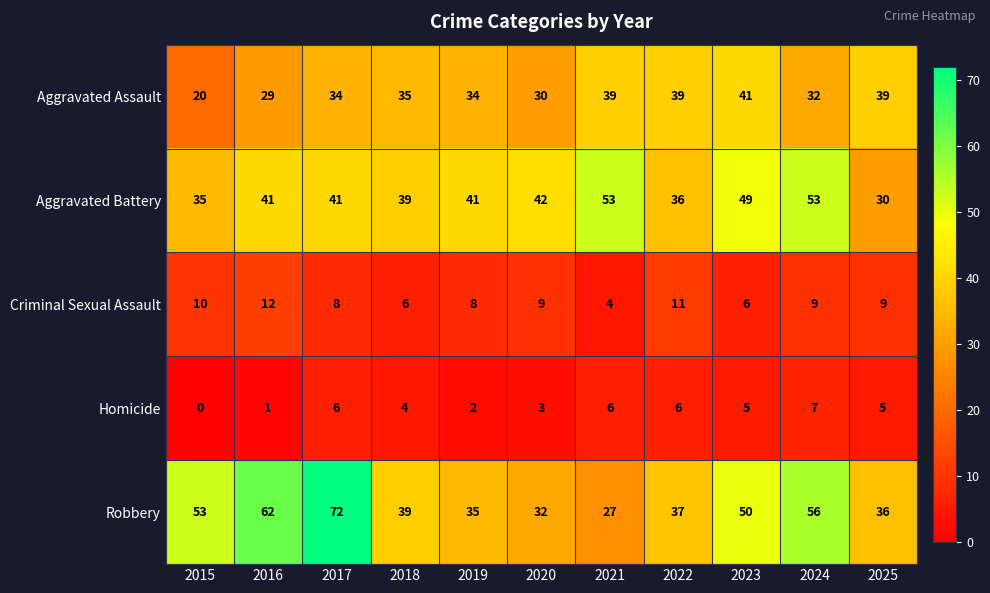

What is the maximum value for Aggravated Battery?

53